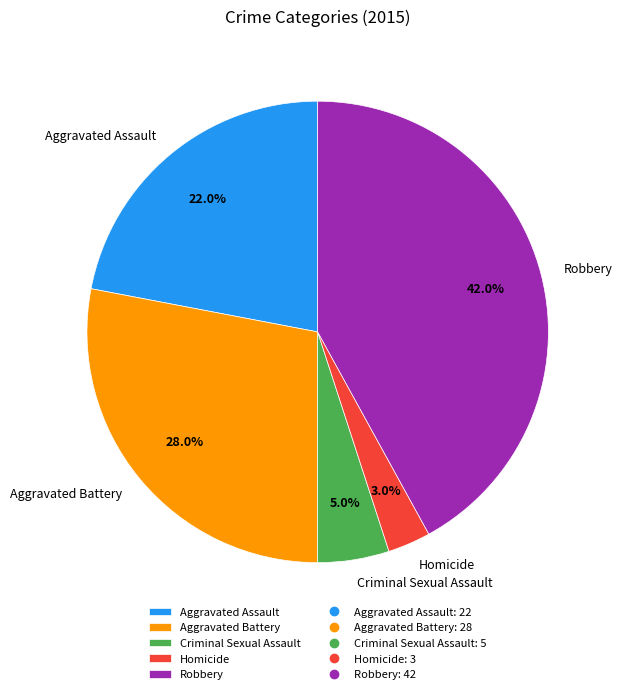

To the nearest percent, what is the average slice percentage?

20%